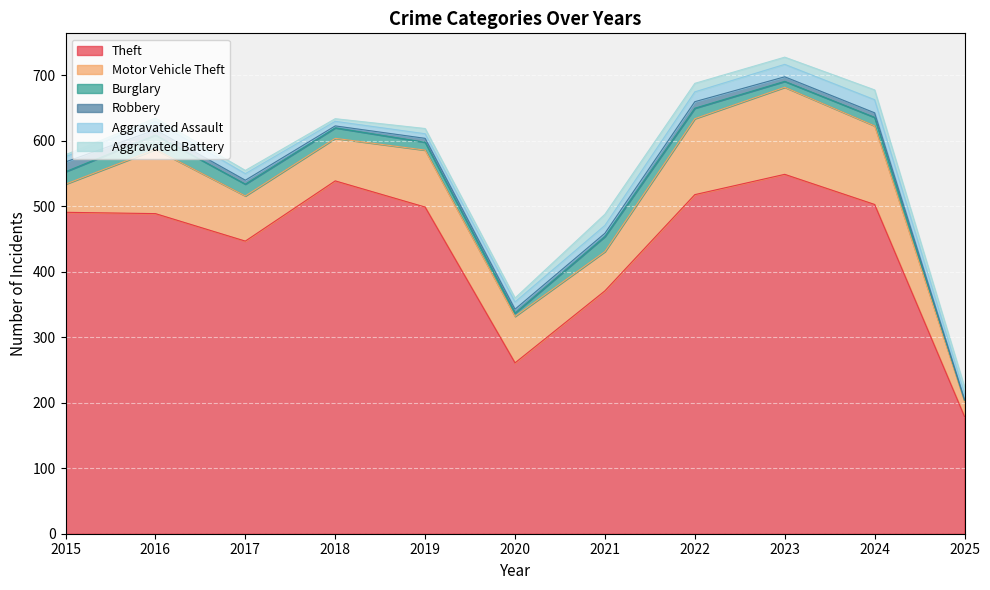

Does the chart display data point markers on the line(s)?

No